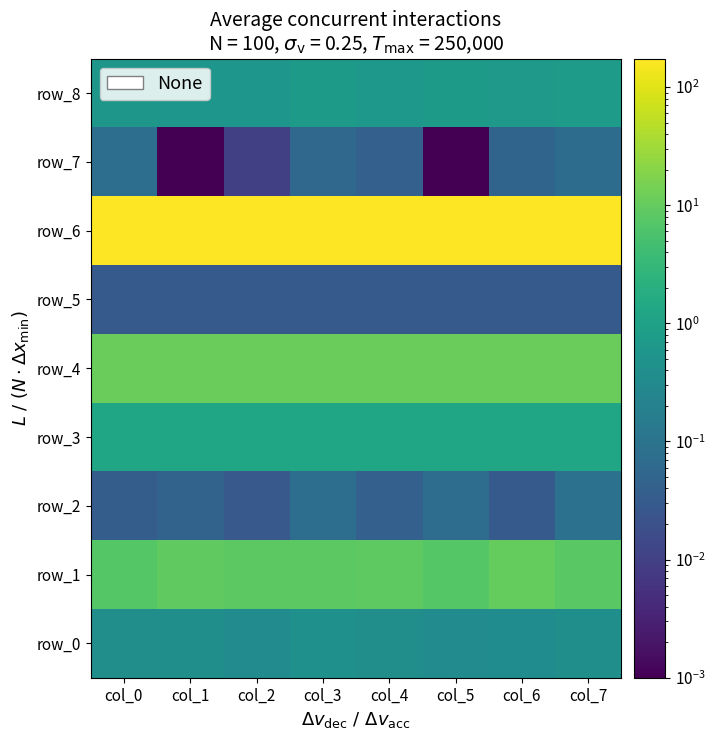

Between col_2 and col_6, which series saw the biggest shift?

row_6